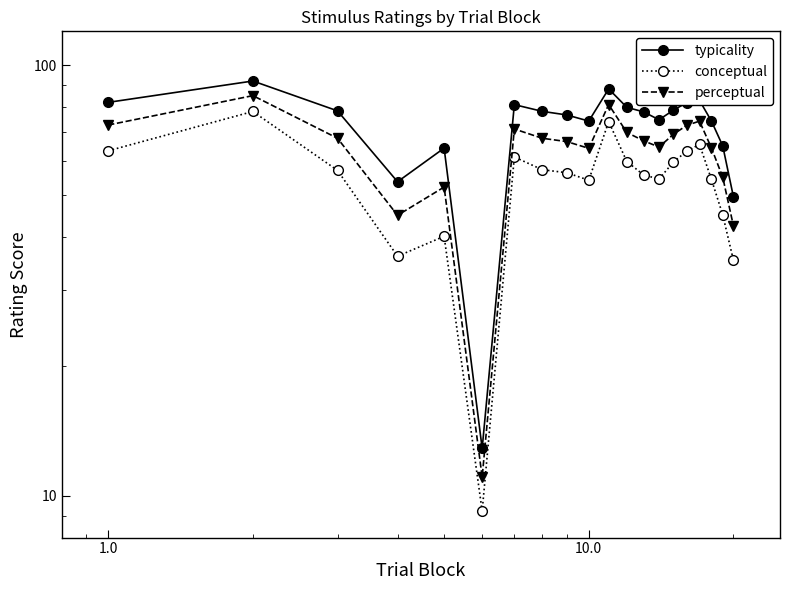

List the series in order of their overall mean, lowest first.

conceptual, perceptual, typicality